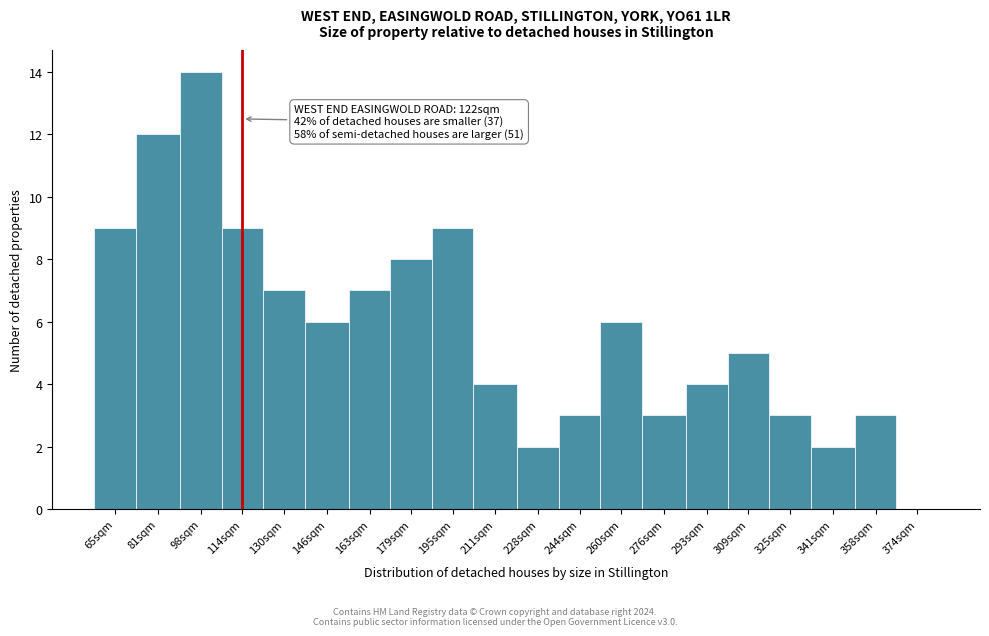

Reading left to right, extract all data points from this chart.

65sqm=9	81sqm=12	98sqm=14	114sqm=9	130sqm=7	146sqm=6	163sqm=7	179sqm=8	195sqm=9	211sqm=4	228sqm=2	244sqm=3	260sqm=6	276sqm=3	293sqm=4	309sqm=5	325sqm=3	341sqm=2	358sqm=3	374sqm=0